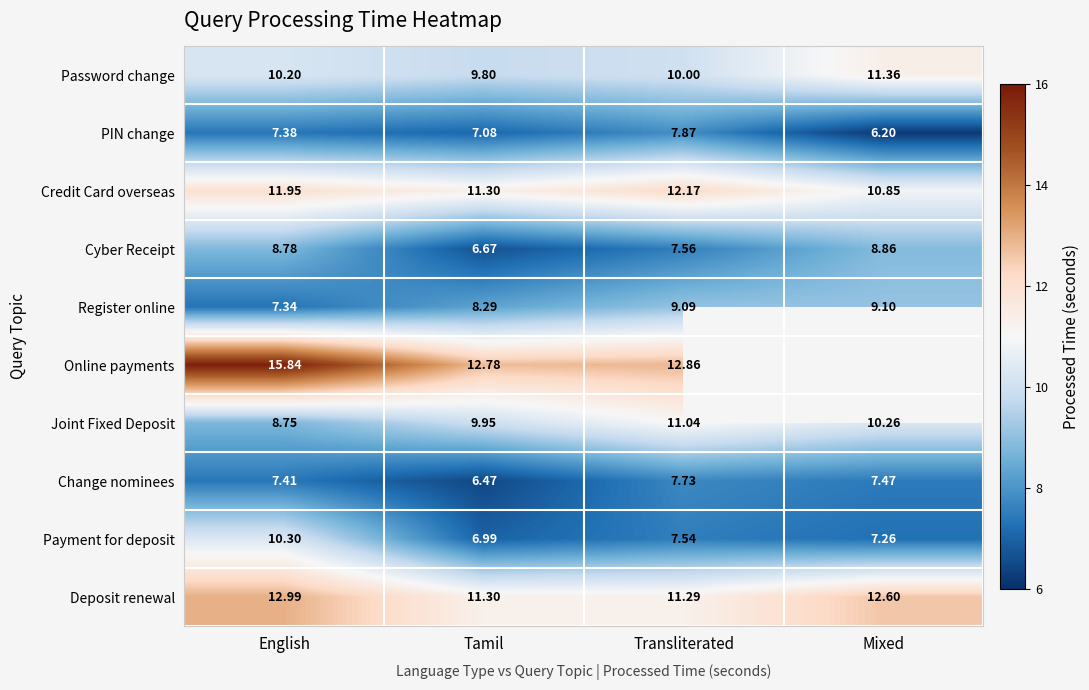

Rank the categories by Cyber Receipt value from lowest to highest.

Tamil, Transliterated, English, Mixed